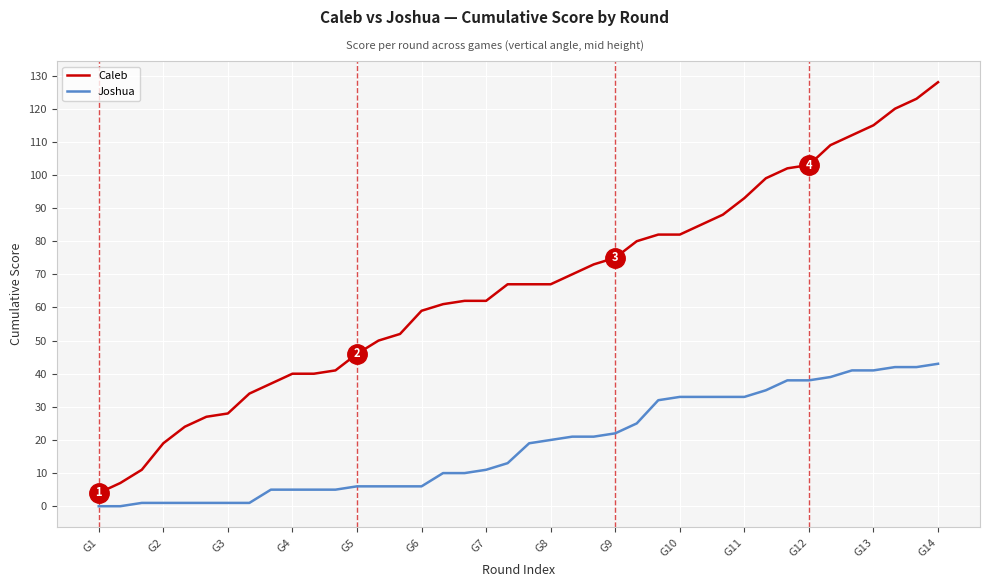

Which series has the largest total across all categories?

Caleb